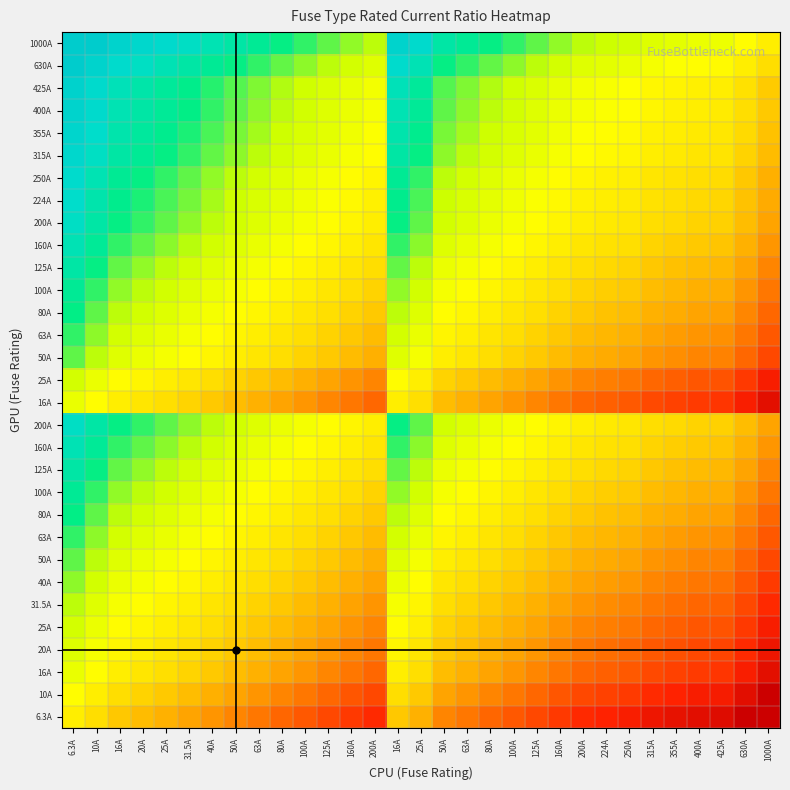

At which category is the sum across all series the highest?

6.3A